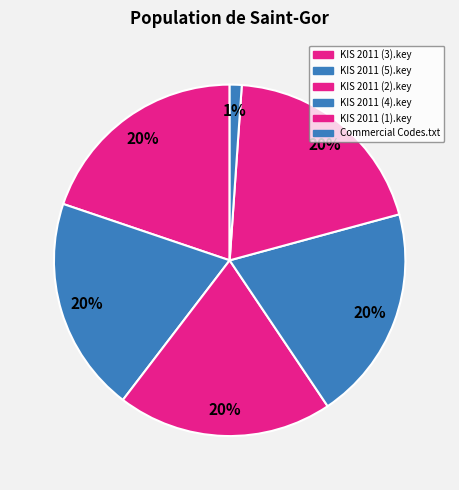

Is there any slice that represents more than half of the pie?

No